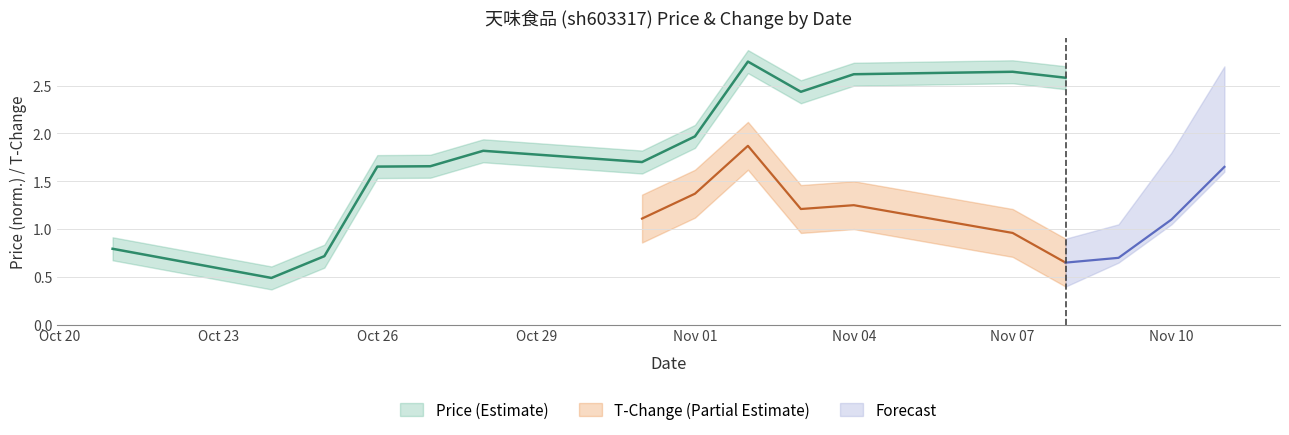

Is it true that the value at 2022-11-02 is 4.0?

False